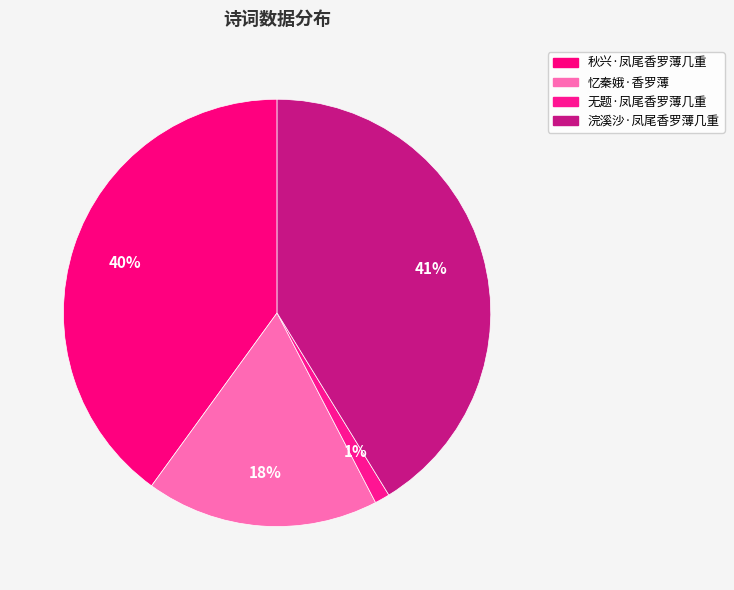

Which slice is the largest?

浣溪沙·凤尾香罗薄几重